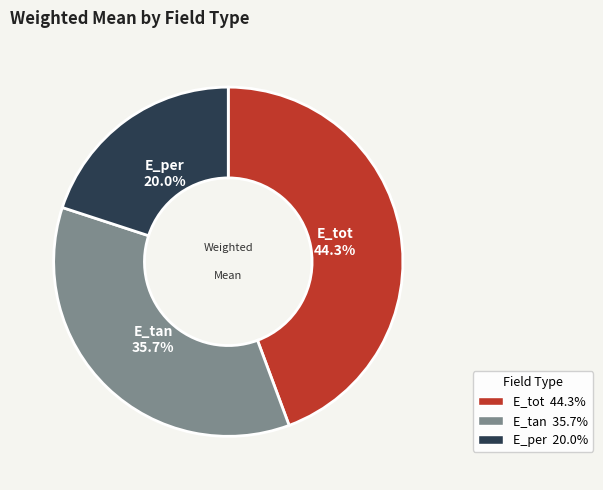

How many slices are in this pie chart?

3